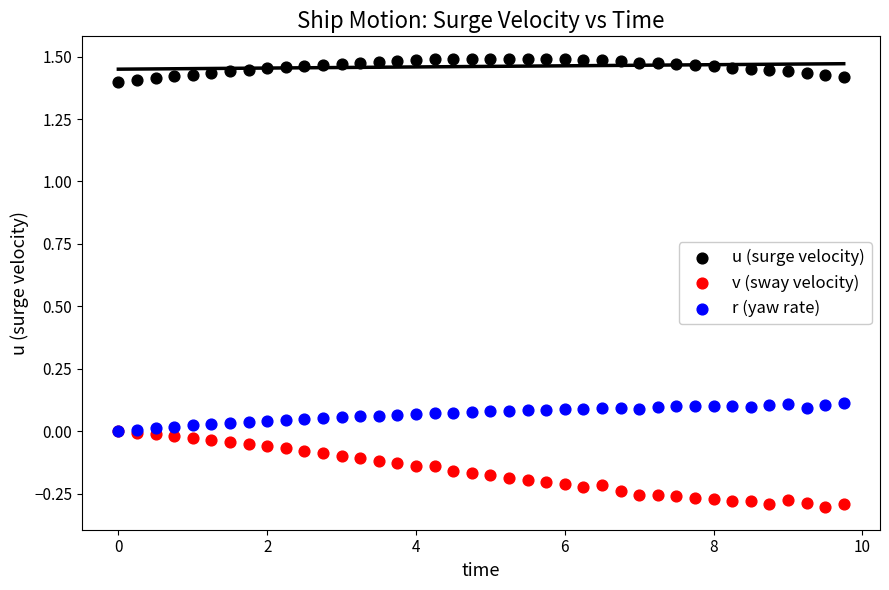

Which series contains the lowest Y value?

v (sway velocity)